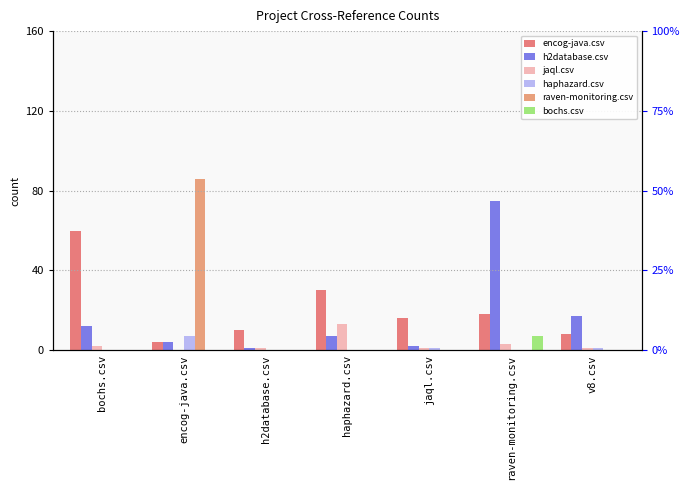

Are the bars grouped side by side (vs. stacked)?

Yes